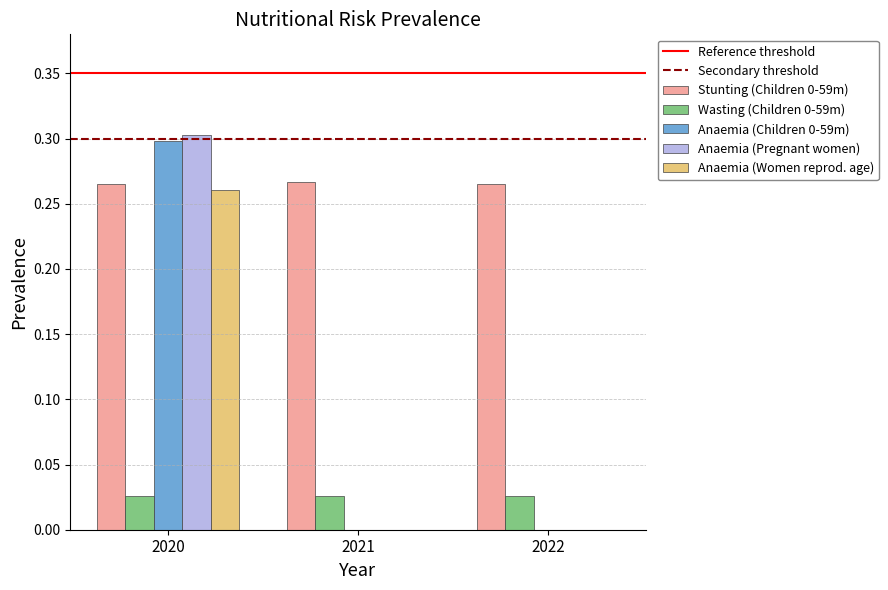

Between 2020 and 2021, which series saw the biggest shift?

Anaemia (Pregnant women)